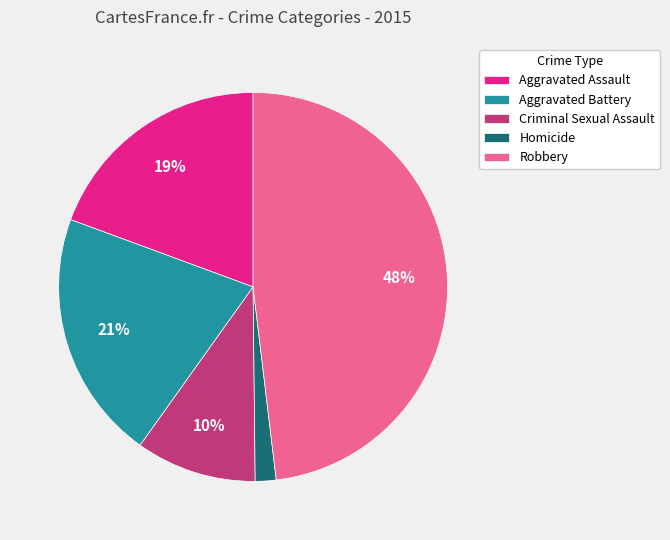

Is it true that Criminal Sexual Assault is 1% of the pie?

False